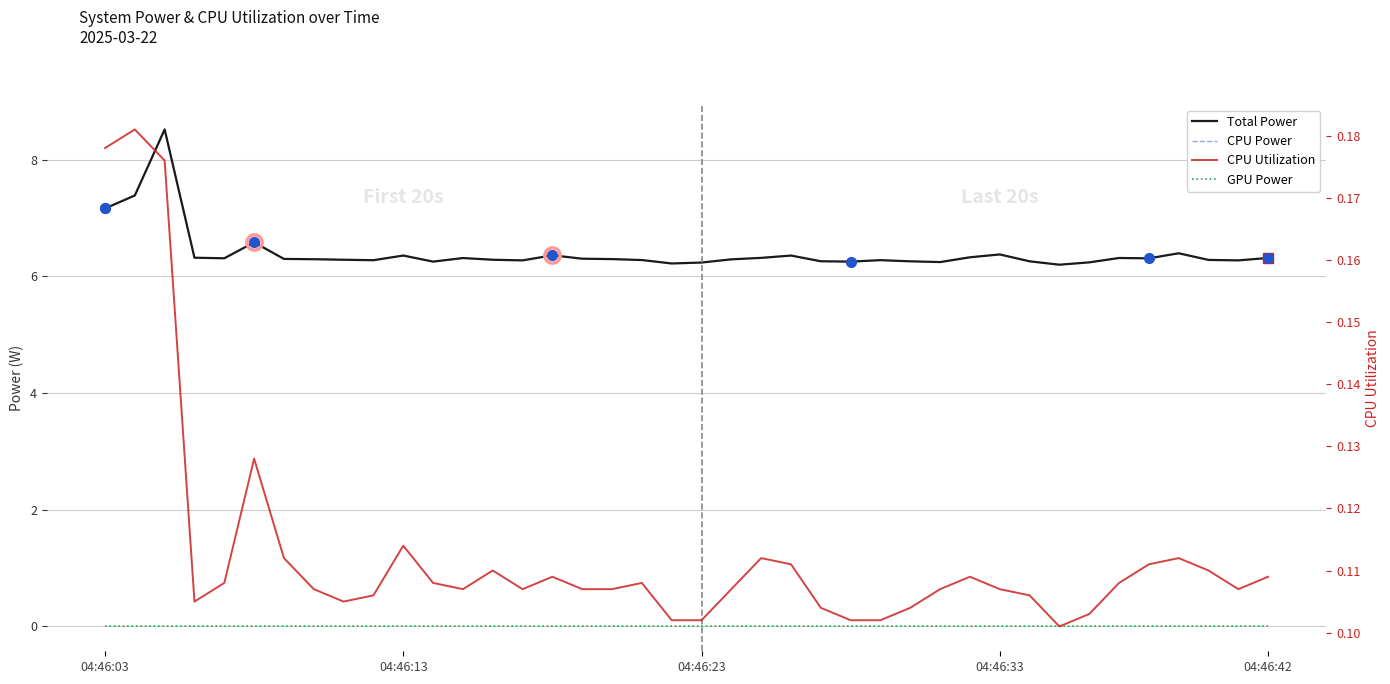

True or false: CPU Utilization has a value of 0.1 at 04:46:13.

False